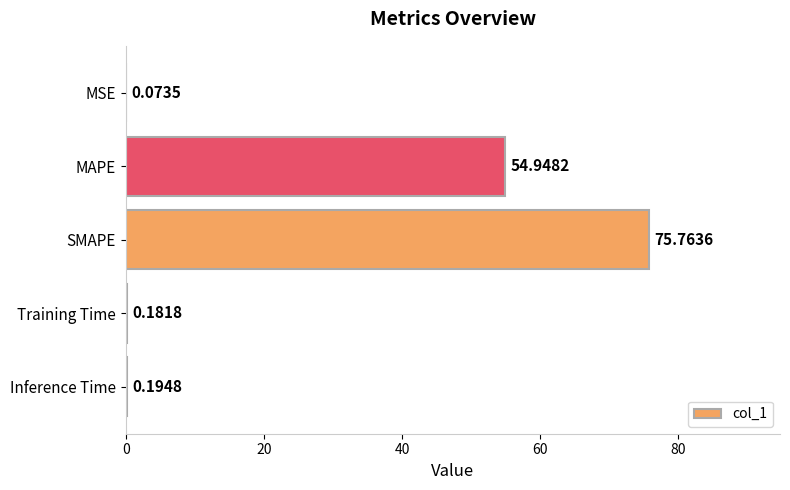

Which category has the highest value across all series?

SMAPE